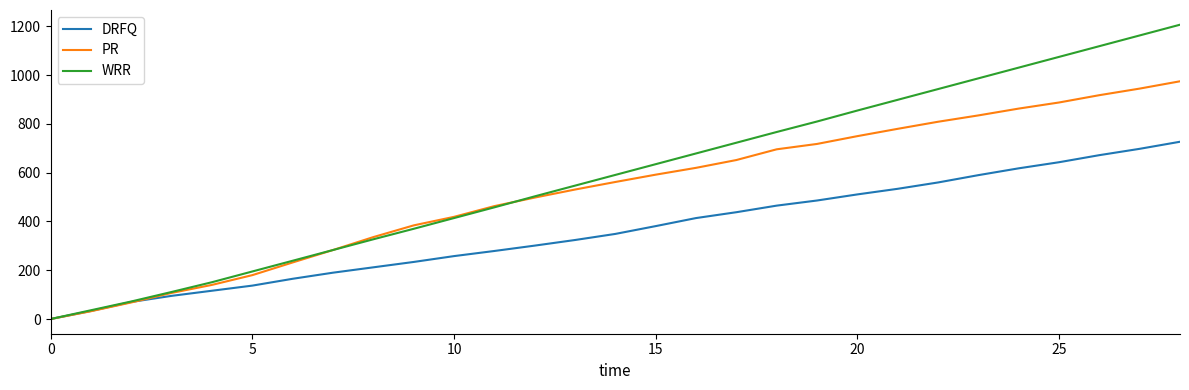

Does the chart display data point markers on the line(s)?

No